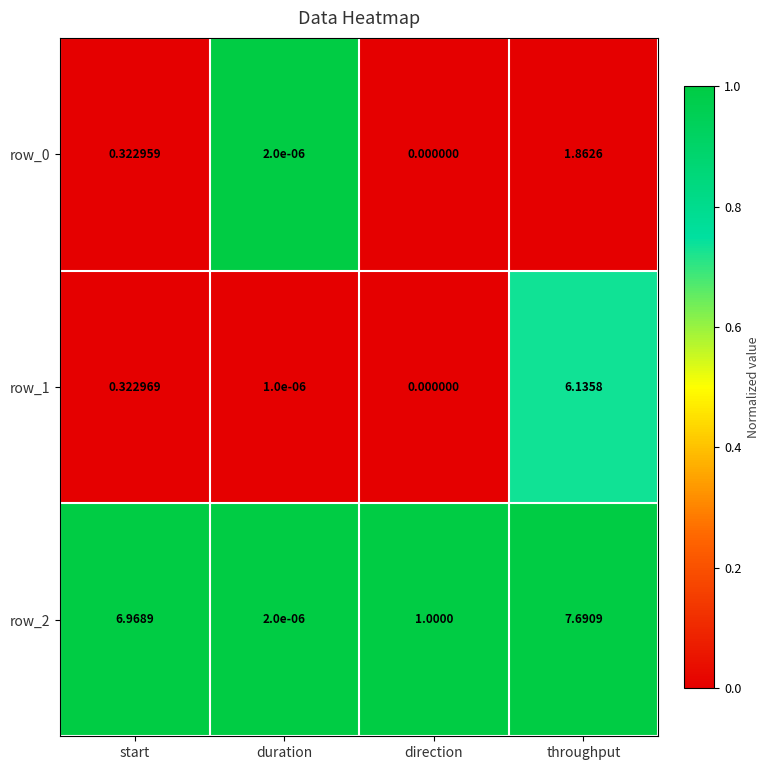

Rank the categories by row_0 value from highest to lowest.

throughput, start, duration, direction